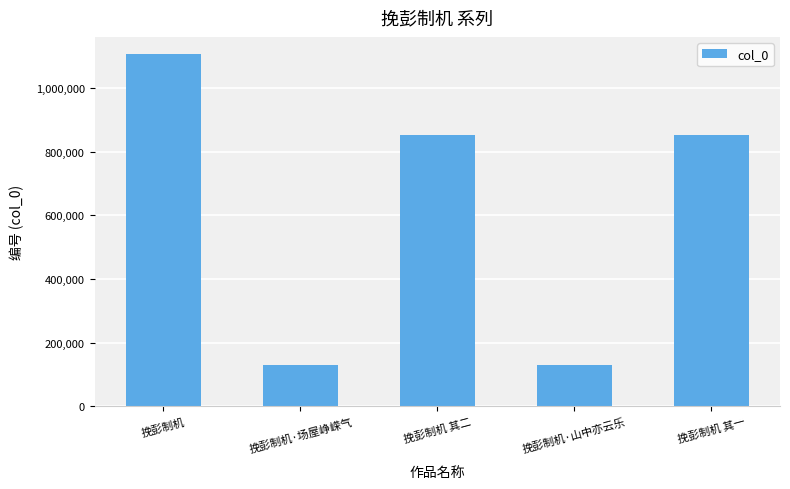

What is the difference between the maximum and minimum values?

975221